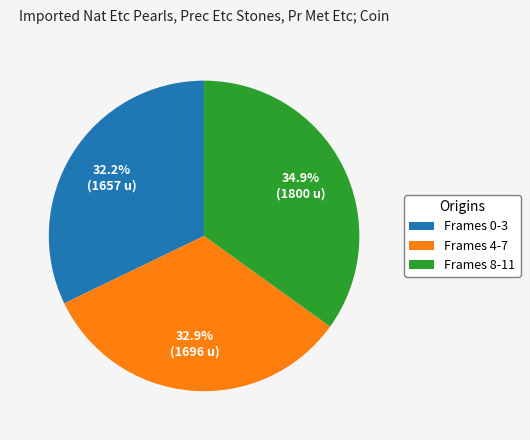

What is the smallest slice in the pie chart?

Frames 0-3